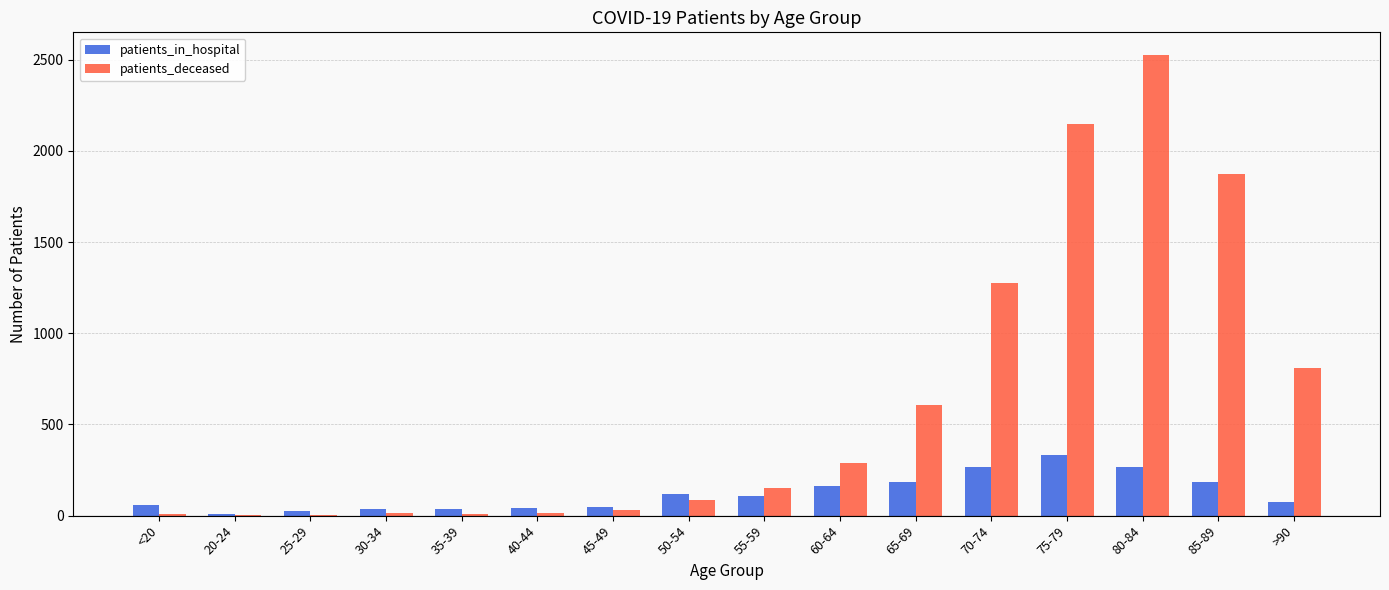

Which series has the largest total across all categories?

patients_deceased